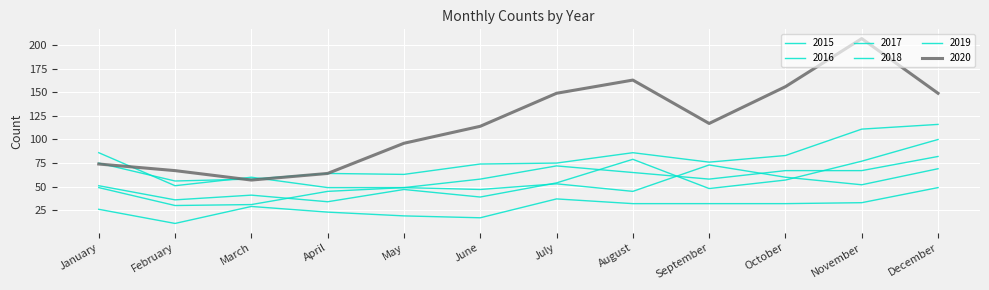

Does the chart display data point markers on the line(s)?

No